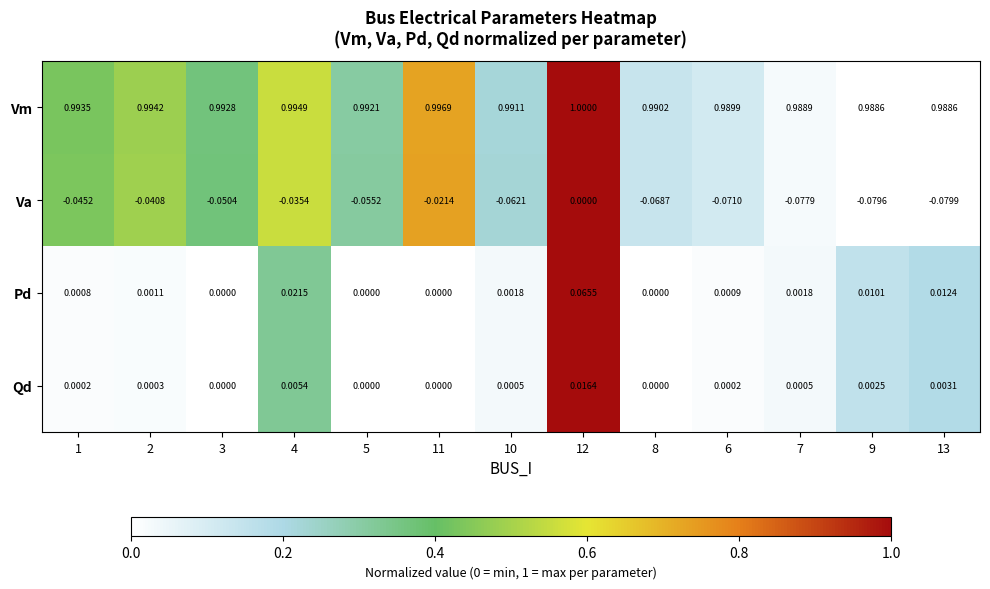

Which series changed the most between 11 and 8?

Va